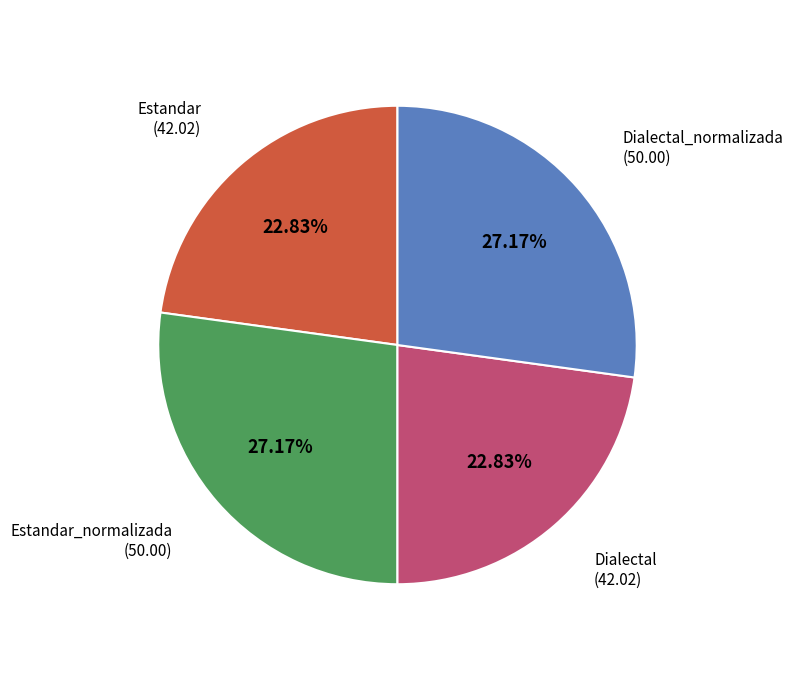

Which has a higher value, Dialectal_normalizada or Dialectal?

Dialectal_normalizada